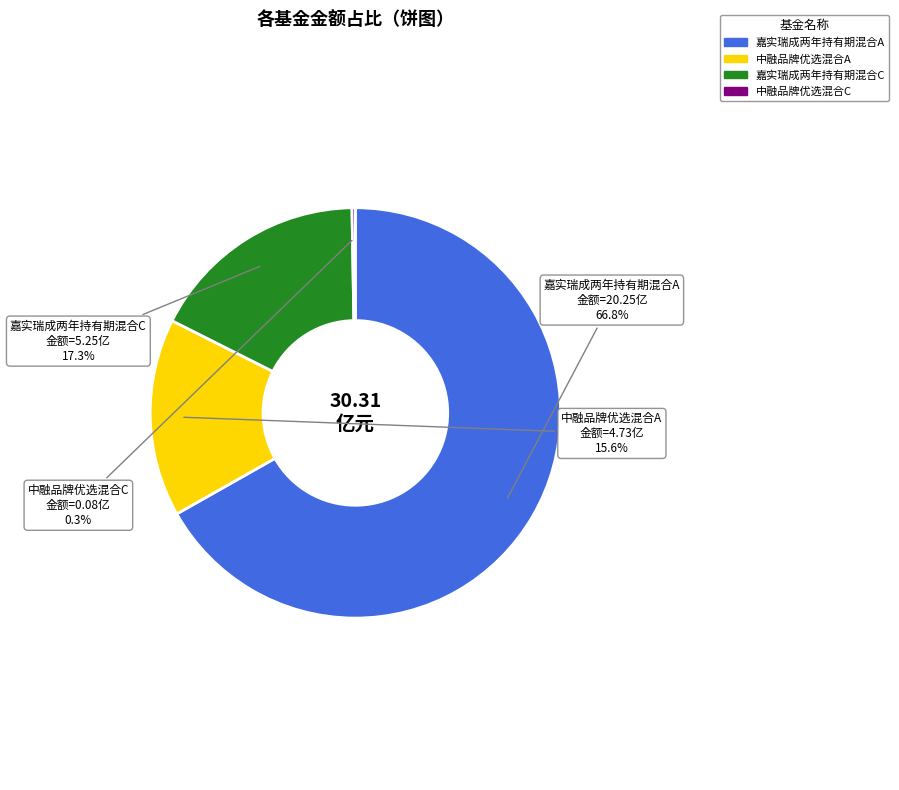

Between 中融品牌优选混合A and 嘉实瑞成两年持有期混合C, which is larger?

嘉实瑞成两年持有期混合C